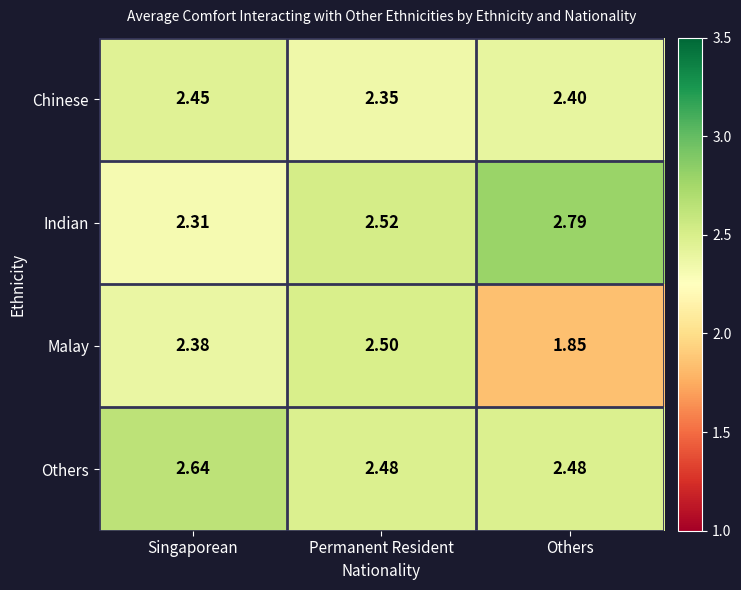

Which series has the largest total across all categories?

Indian